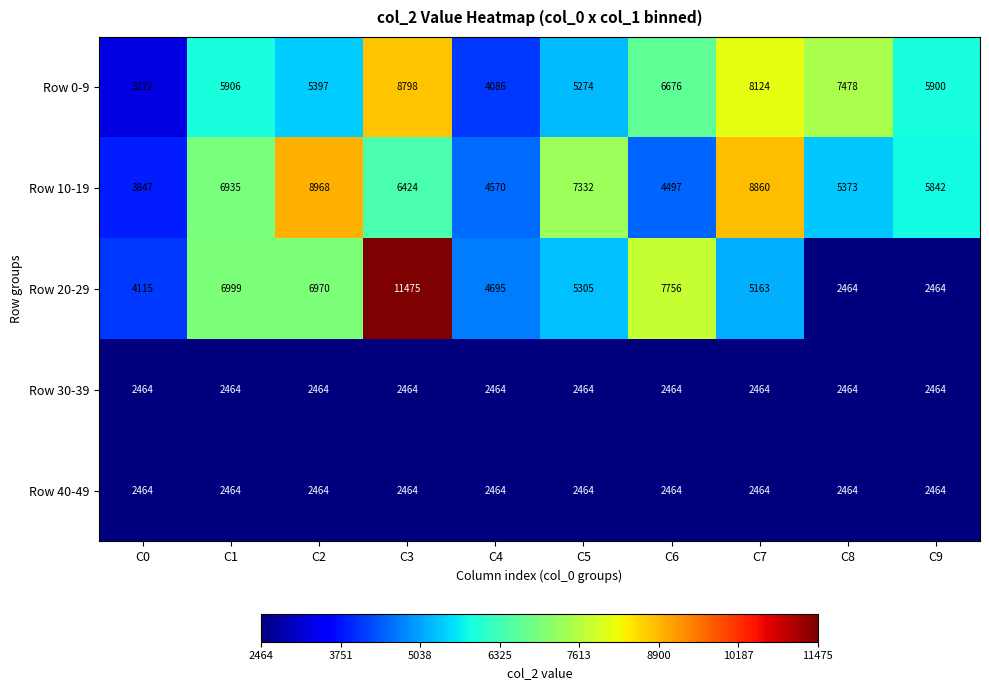

What is the difference between the highest and lowest values at C5?

4868